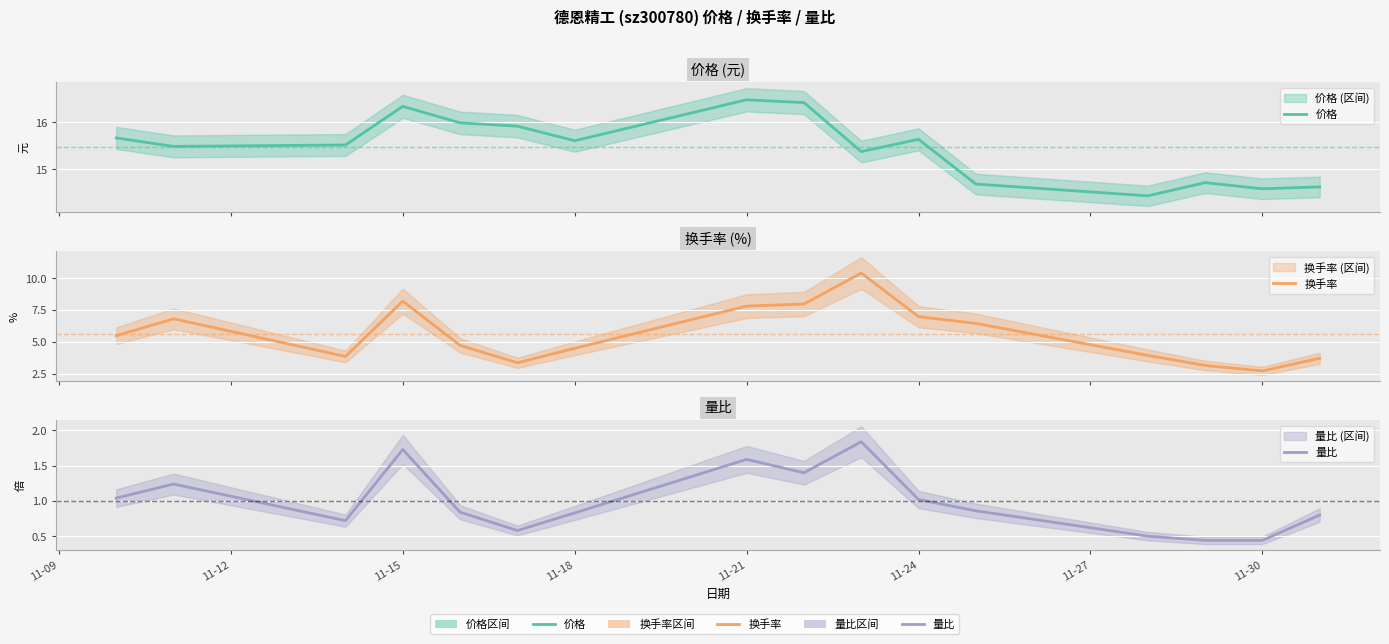

At which category does 价格 reach its first local valley?

11-12